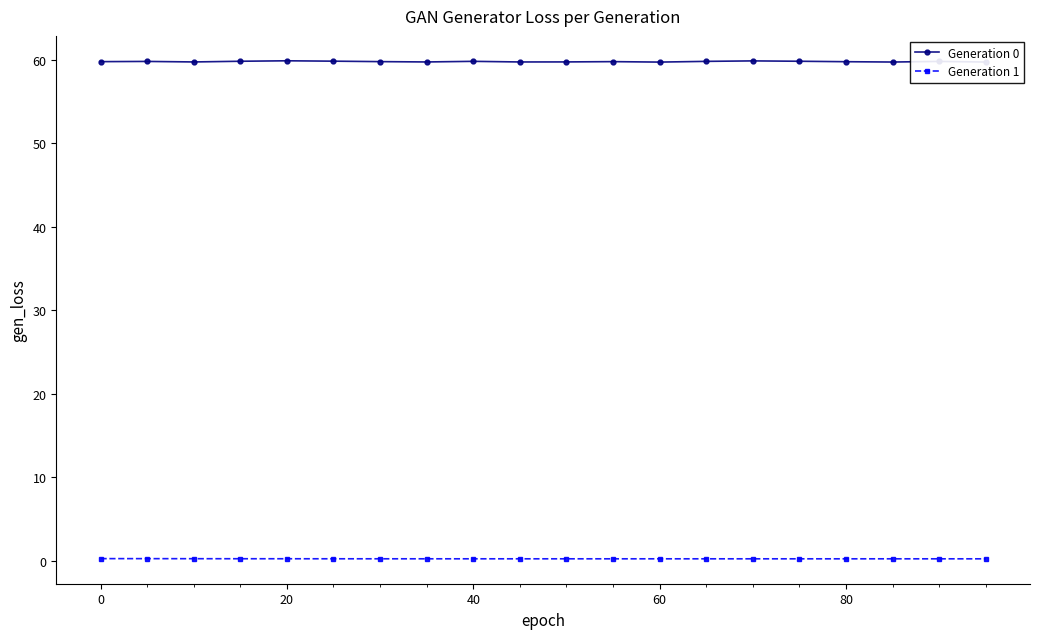

Does the chart have visible grid lines?

No